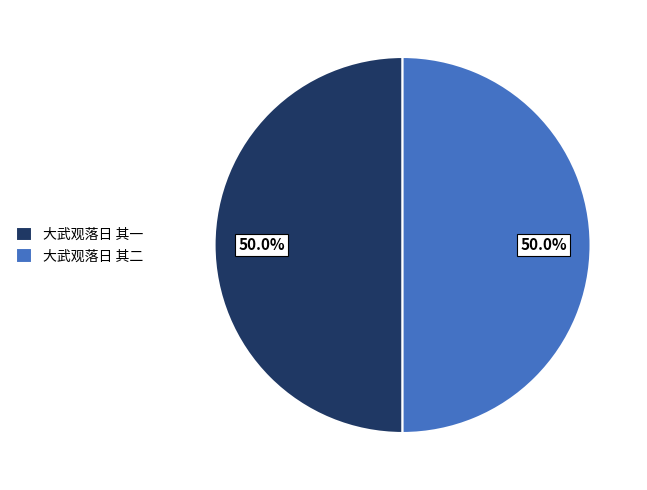

What is the ratio of the value at 大武观落日 其一 to the value at 大武观落日 其二?

1.0